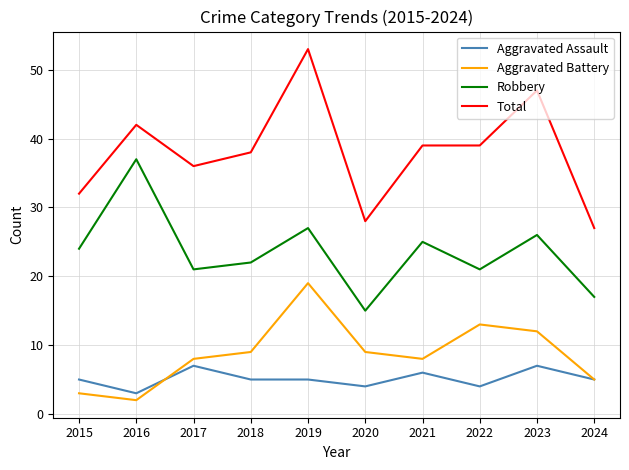

True or false: Aggravated Assault and Robbery intersect in this chart.

False